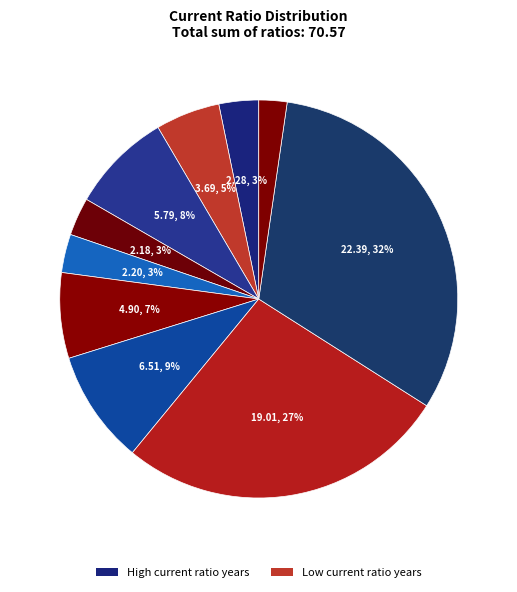

To the nearest percent, what is the average slice percentage?

10%